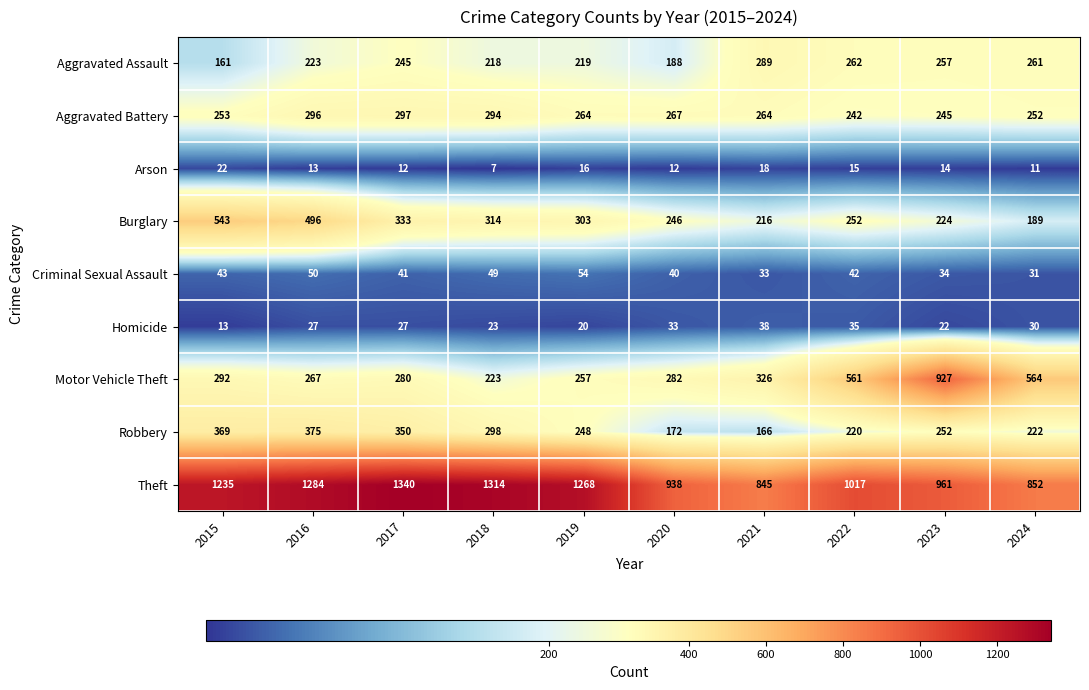

Which category has the highest value across all series?

2017